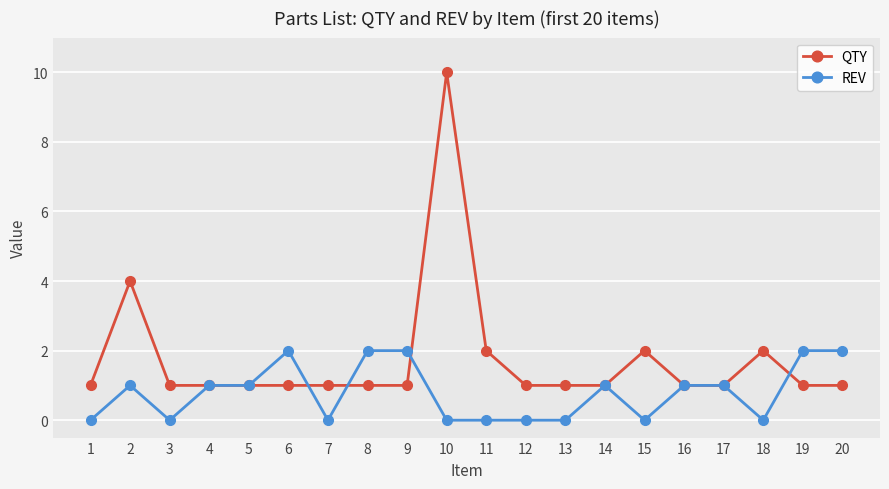

Read the REV value at 5.

1